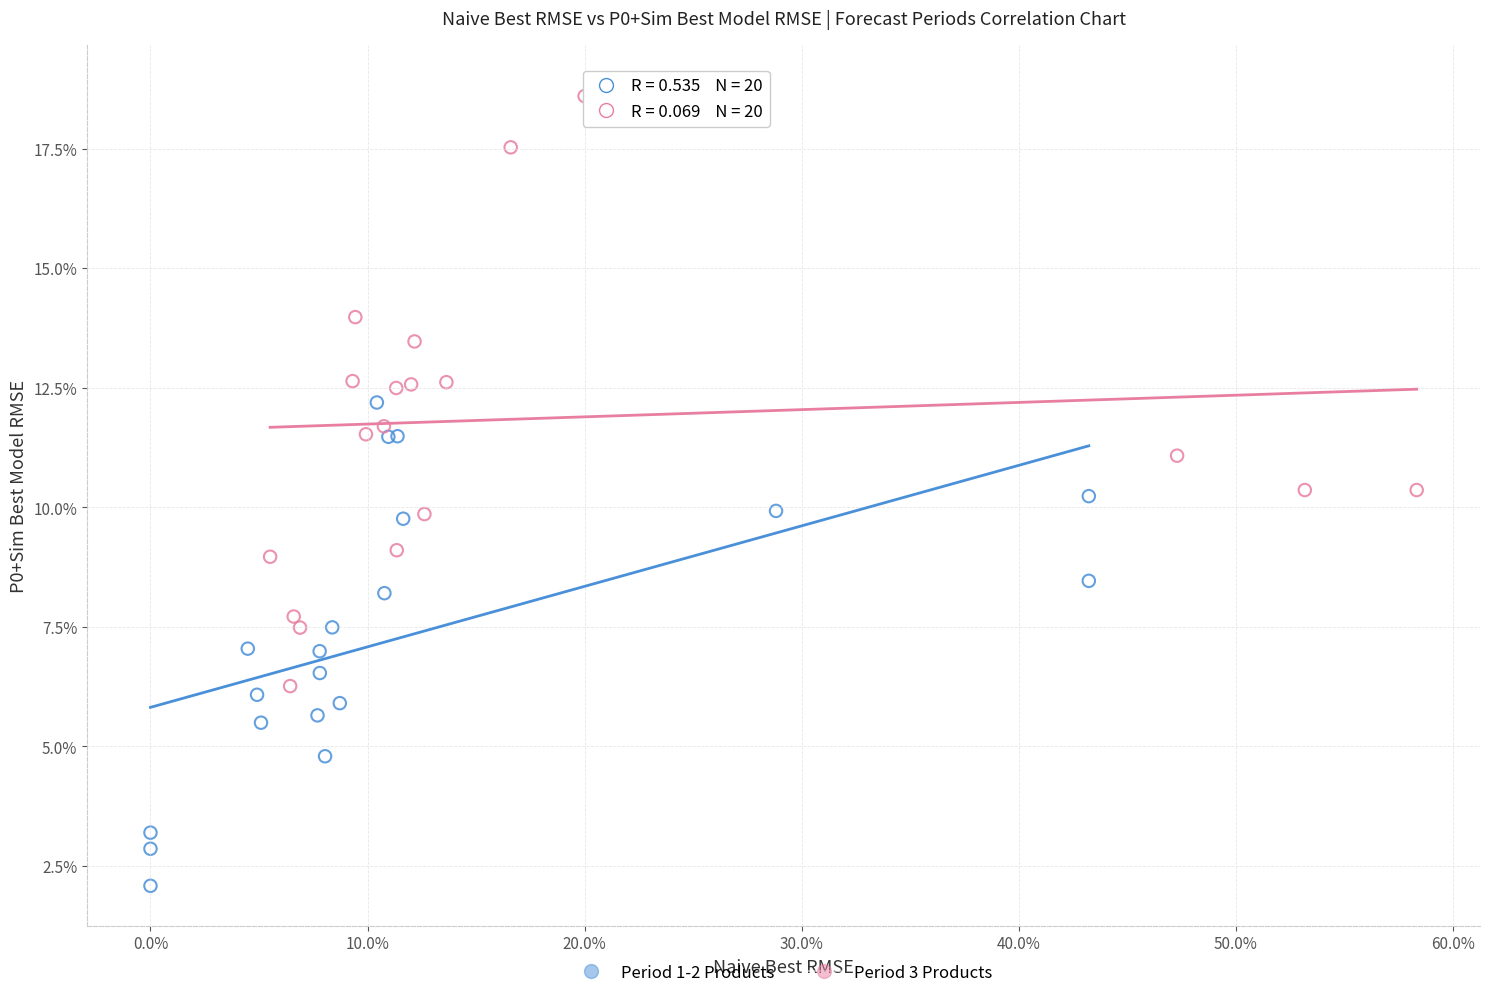

Which series has the largest Y range (max minus min)?

Period 3 Products